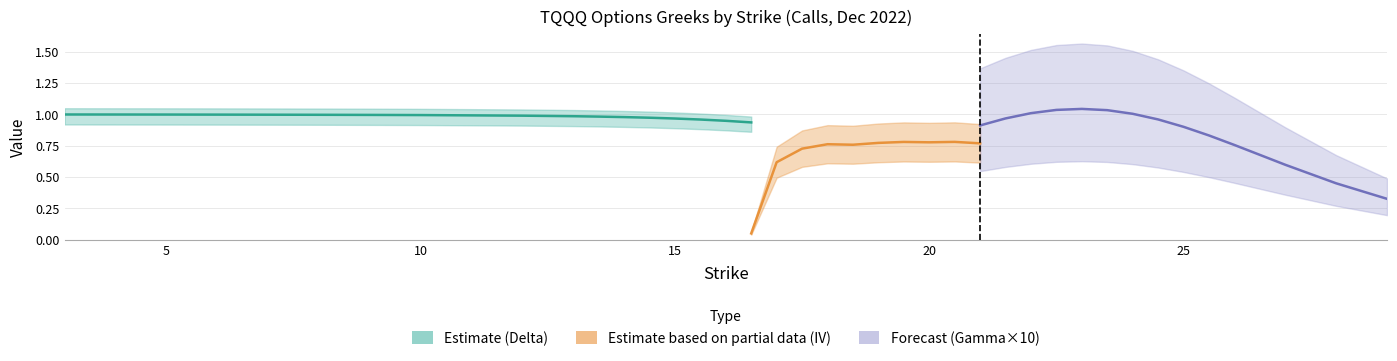

In gamma, how many points are higher than both neighbors (excluding endpoints)?

1